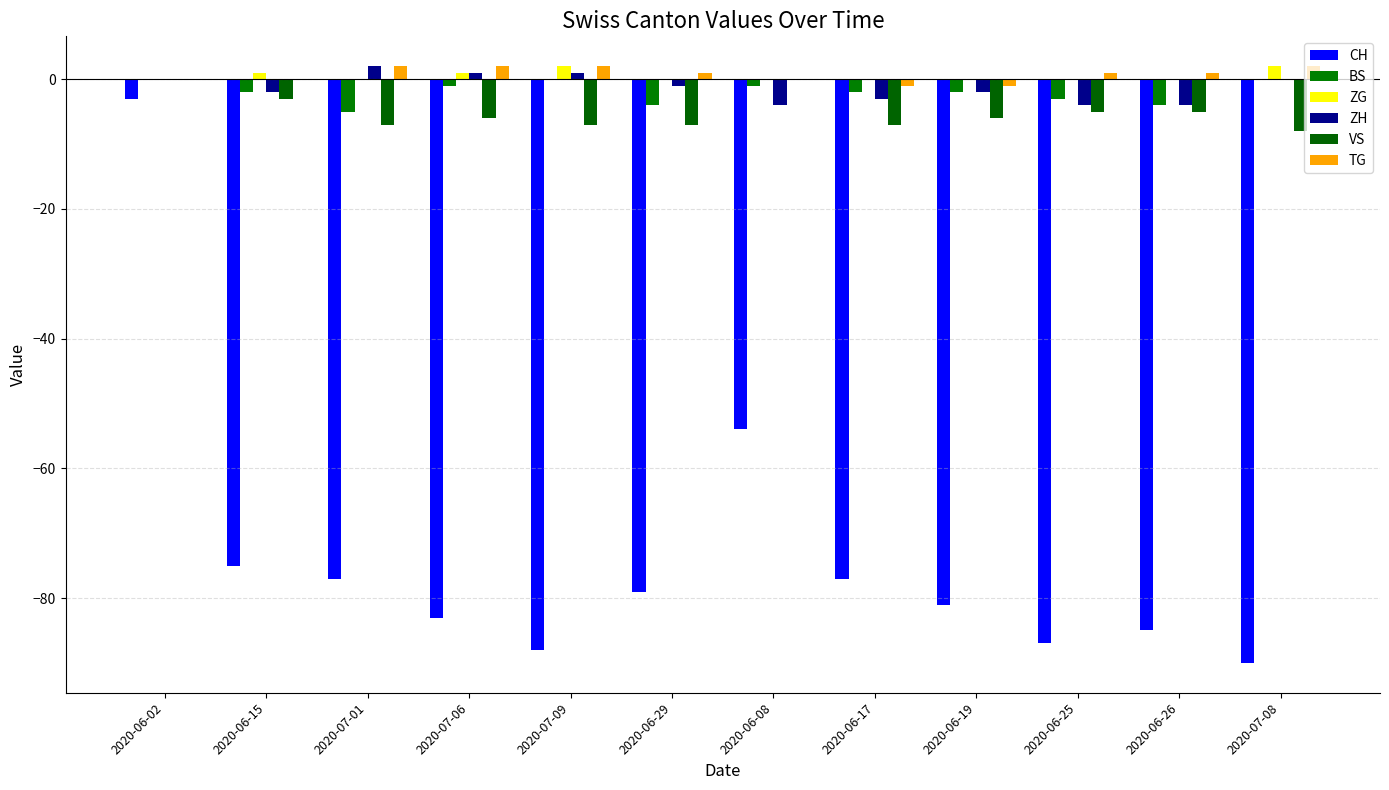

What is the minimum value for CH?

-90